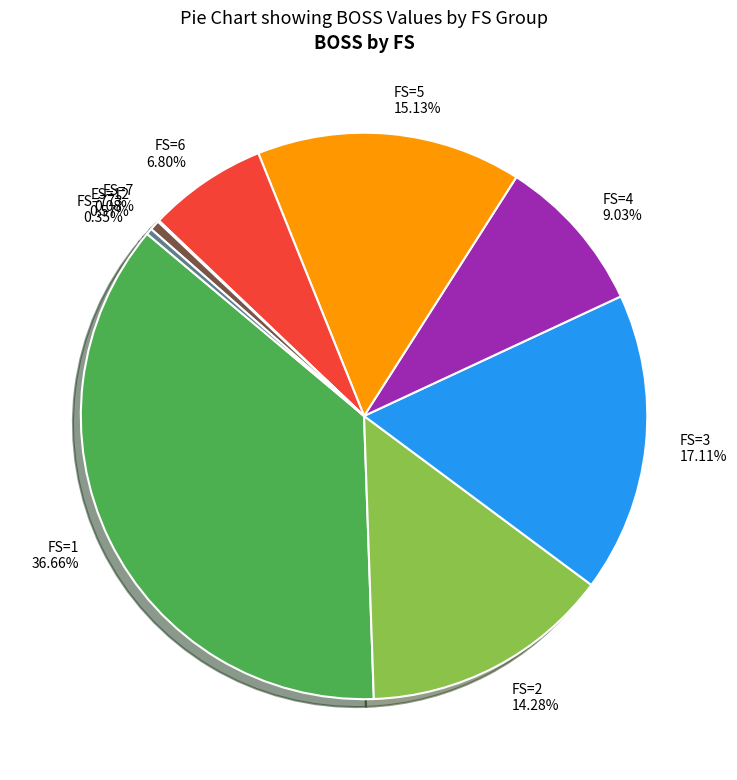

Does any single category account for the majority?

No